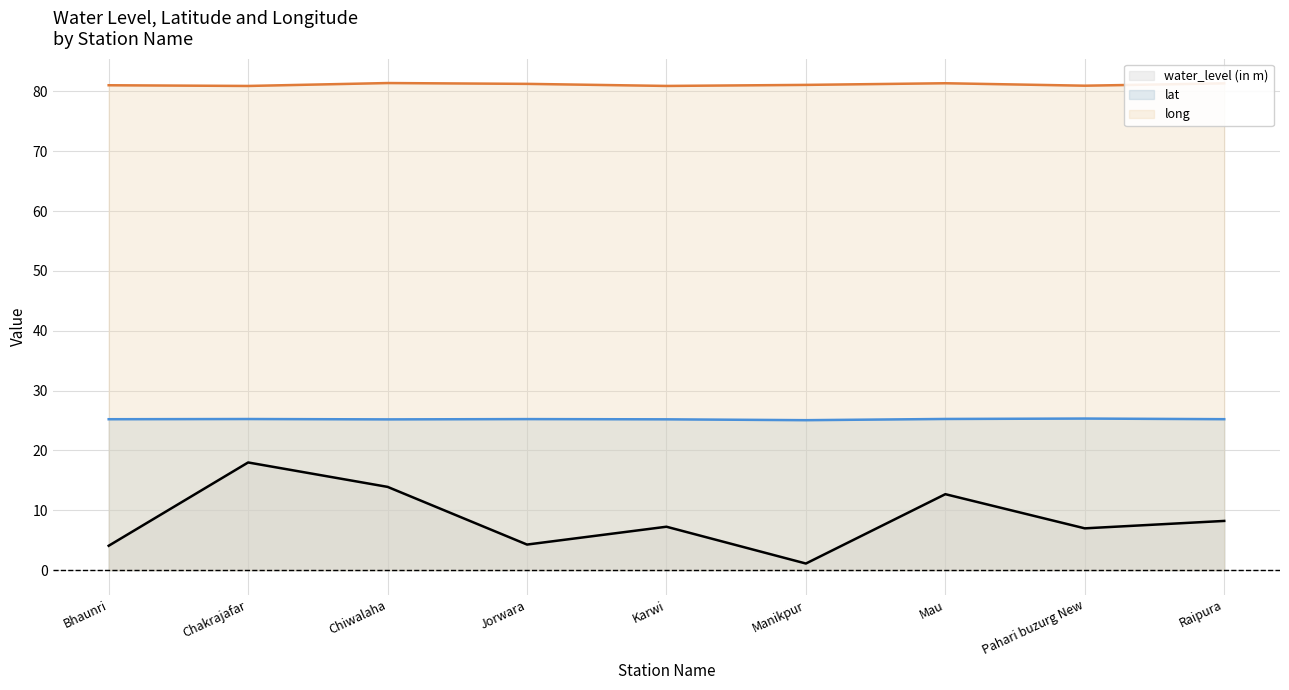

At which label does lat reach its minimum?

Manikpur